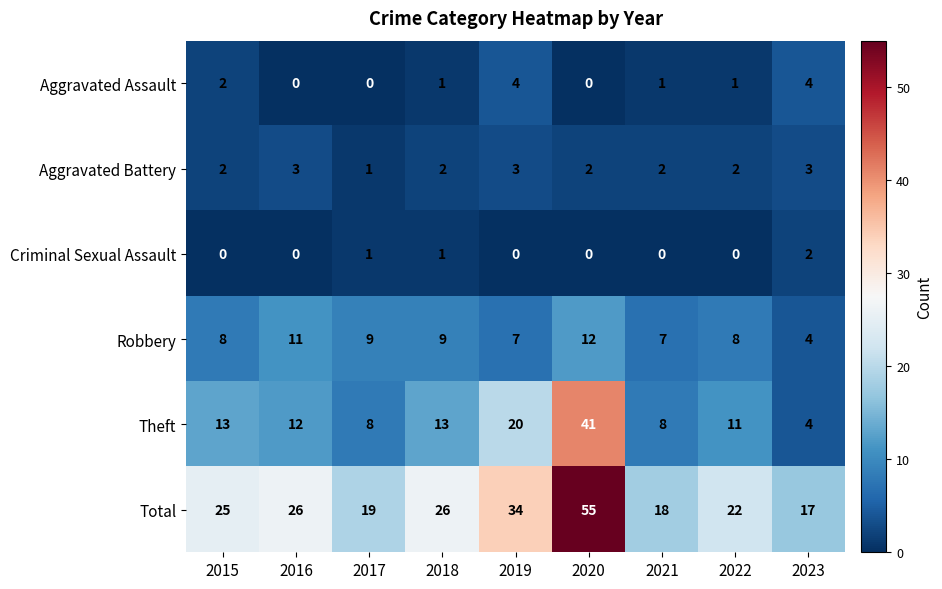

True or false: Criminal Sexual Assault has a value of 1 at 2022.

False